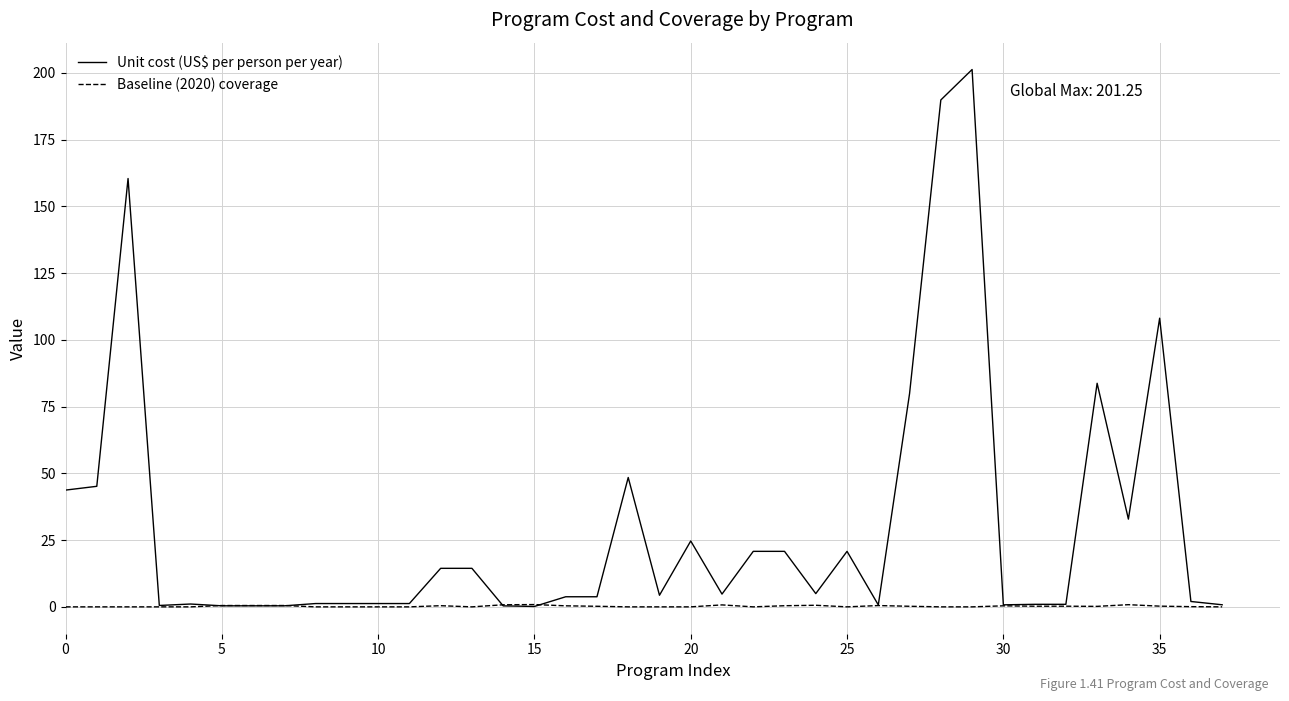

Which series has the largest range (max minus min)?

Unit cost (US$ per person per year)